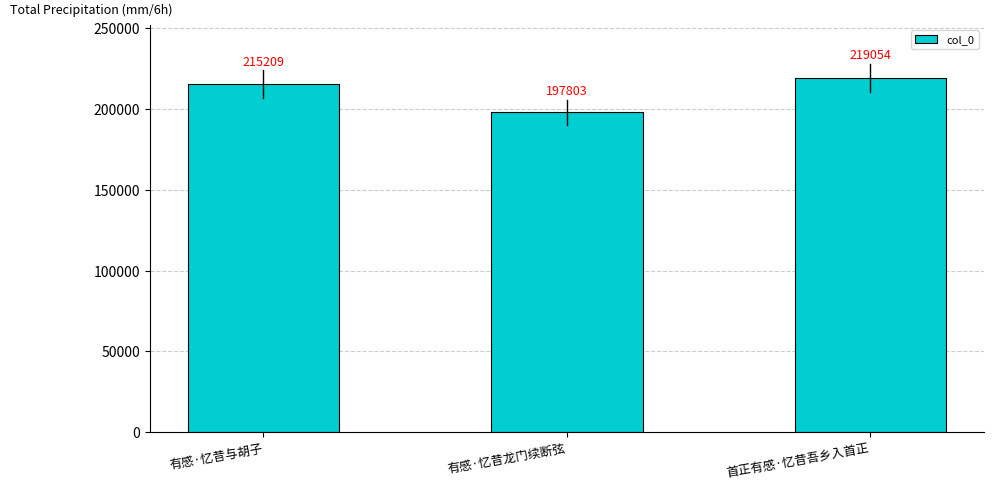

How many values are below 215209?

1